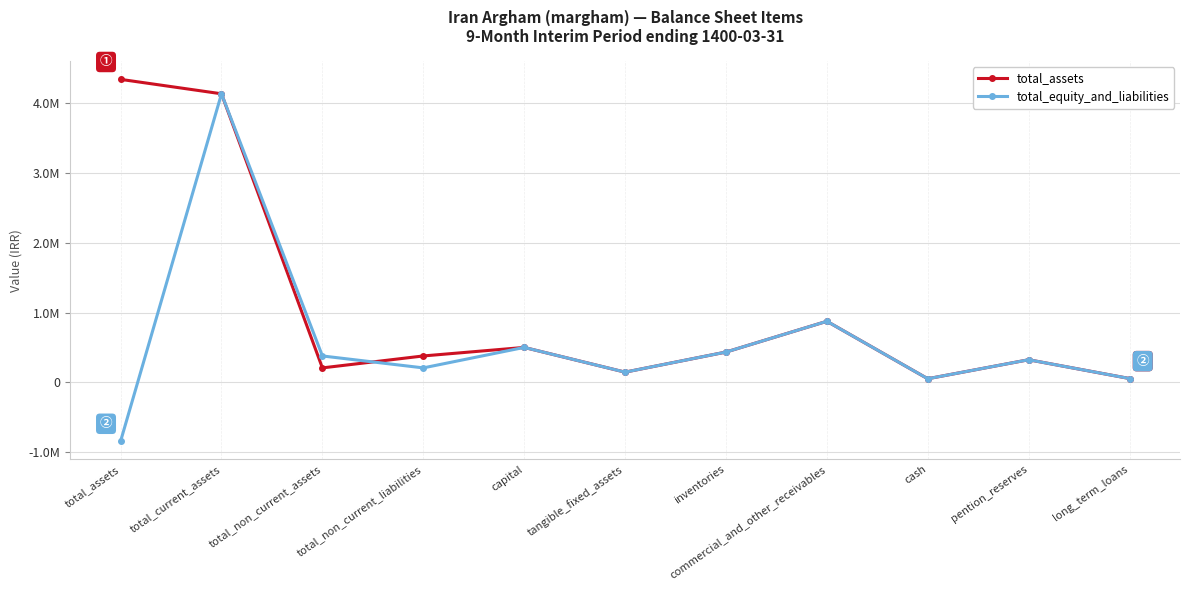

True or false: total_assets has more than 1 points higher than both neighbors.

True